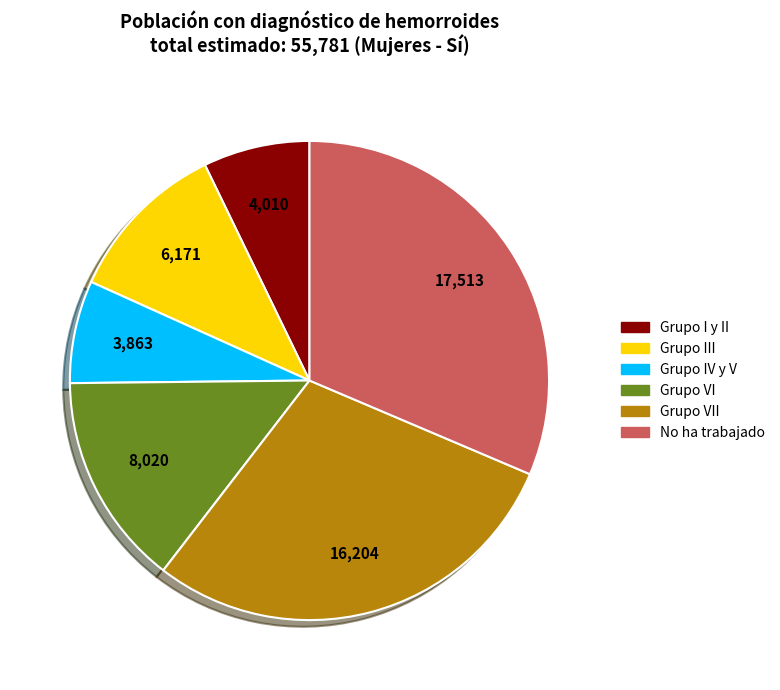

Is there a majority slice in this chart?

No